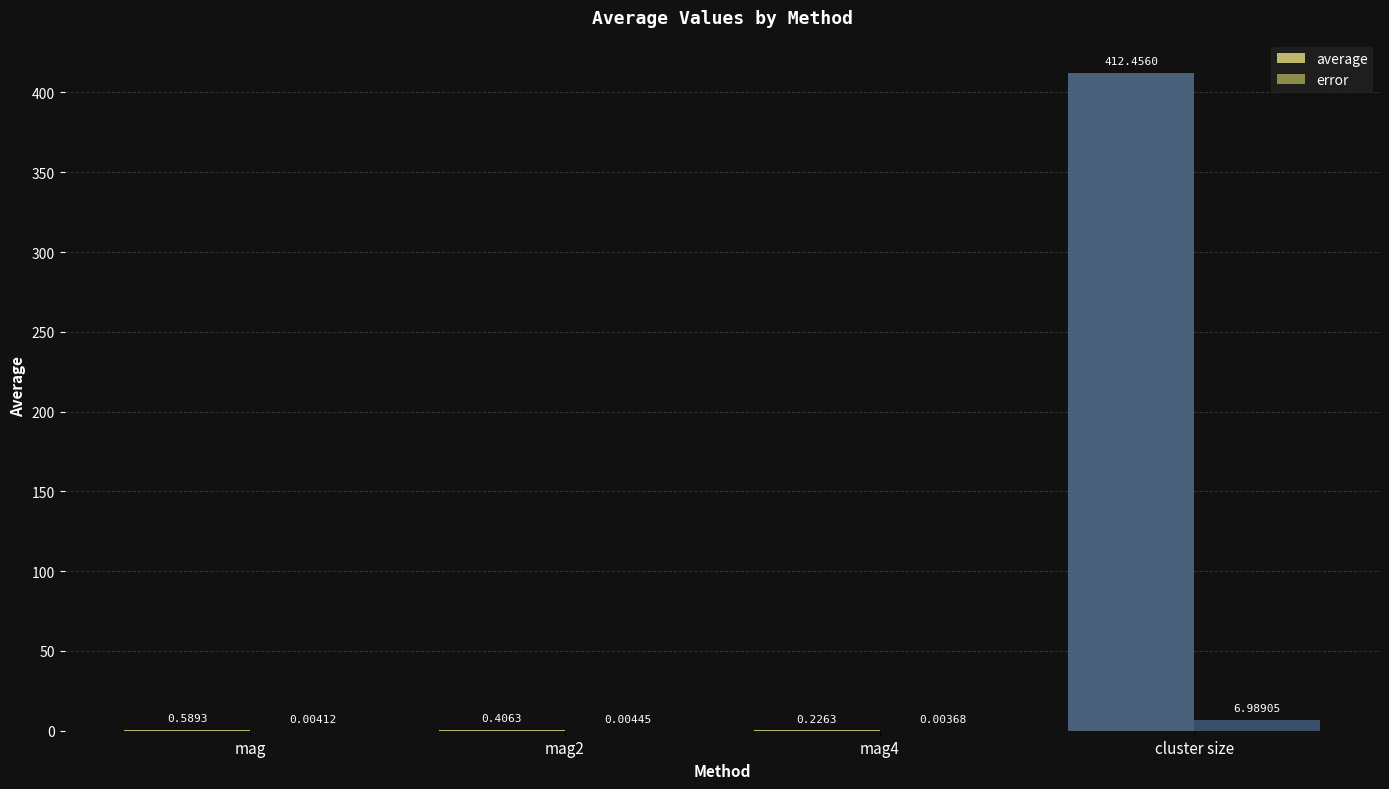

At which category does the chart reach its peak across all series?

cluster size